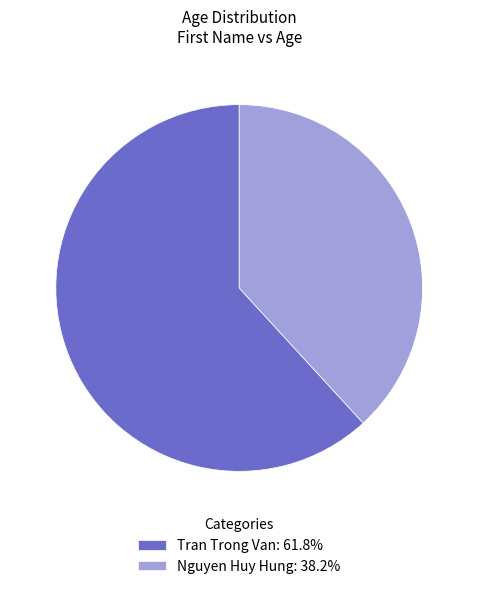

Do Nguyen Huy Hung: 38.2% and Tran Trong Van: 61.8% together represent more than half of the pie?

Yes